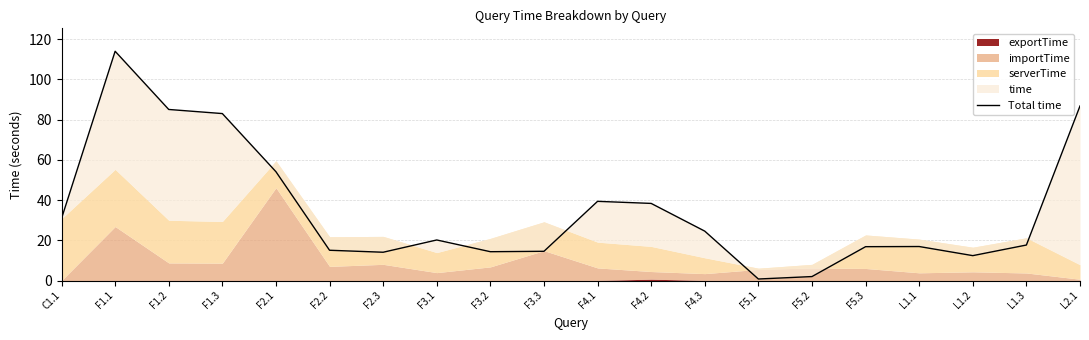

What is the label of the 11th point from the left?

F4.1